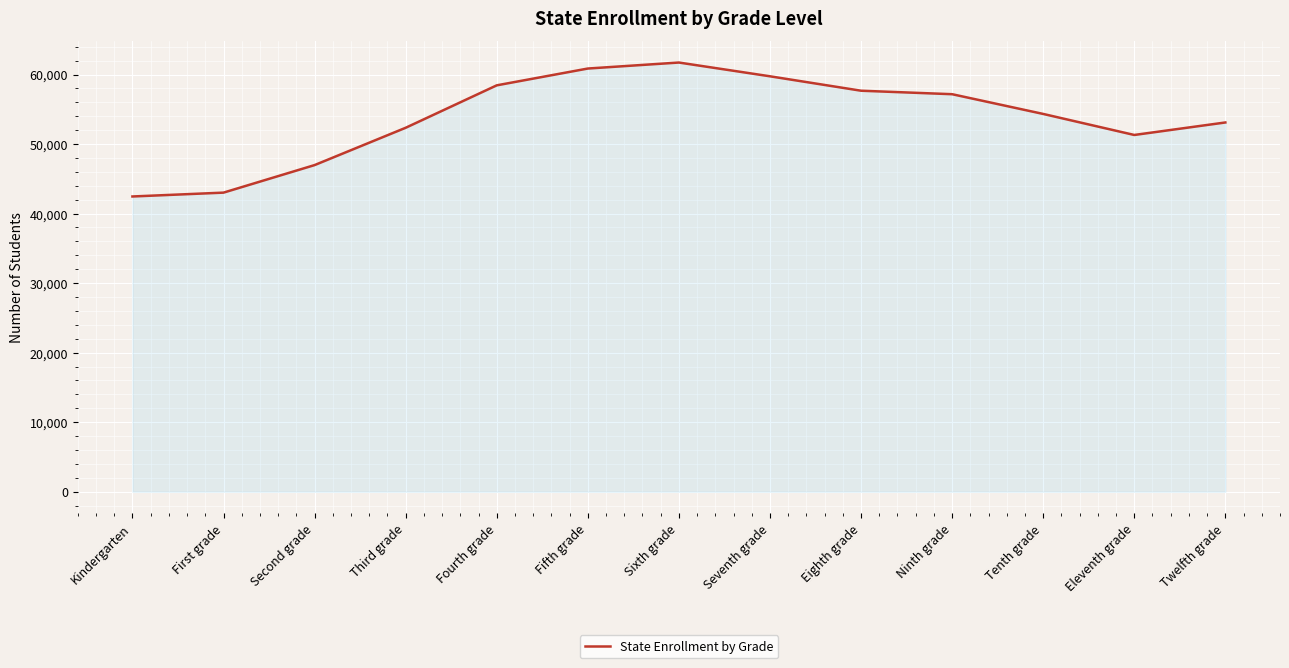

The value at First grade is 12017. True or false?

False